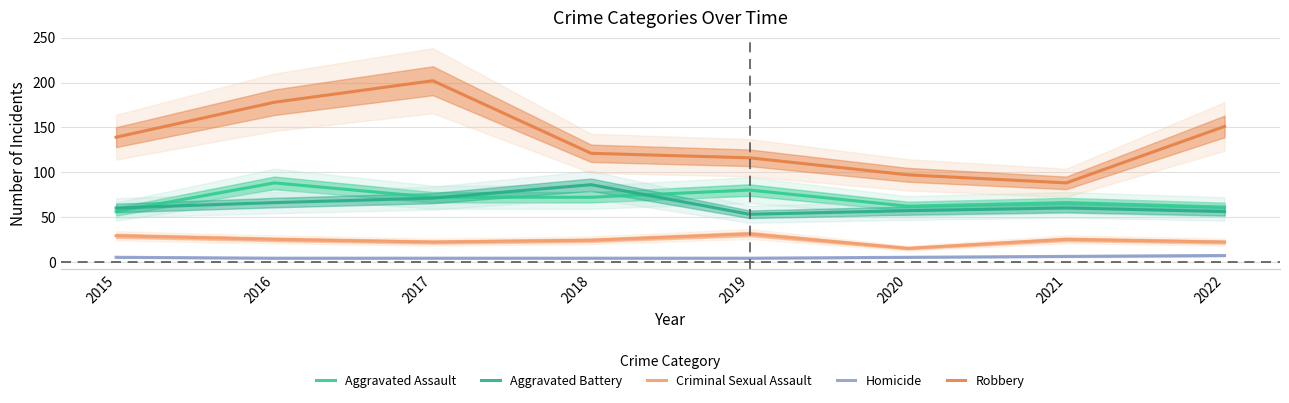

At which category does the chart reach its peak across all series?

2017